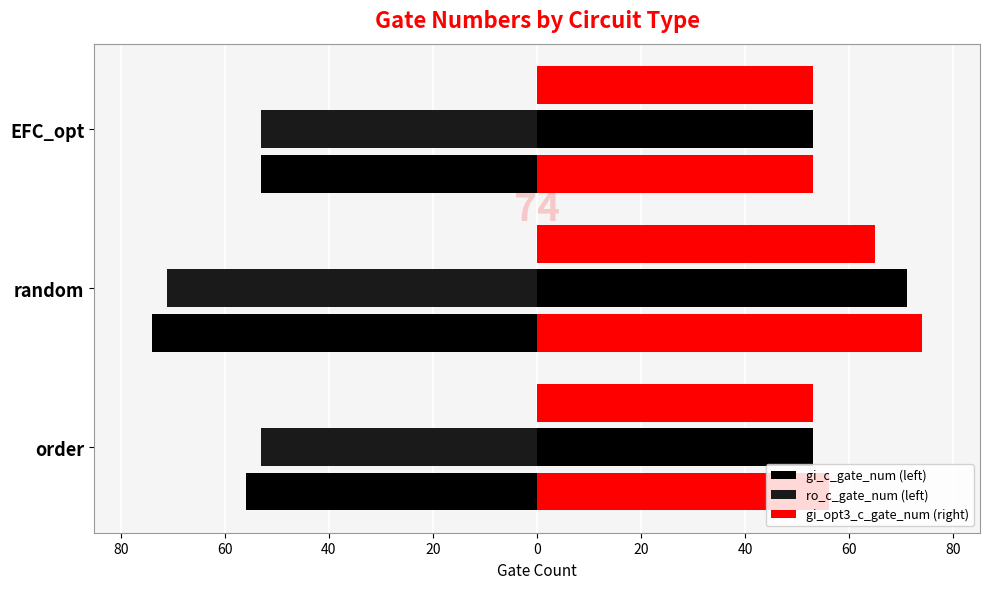

The ro_c_gate_num series shows -112 at random. True or false?

False